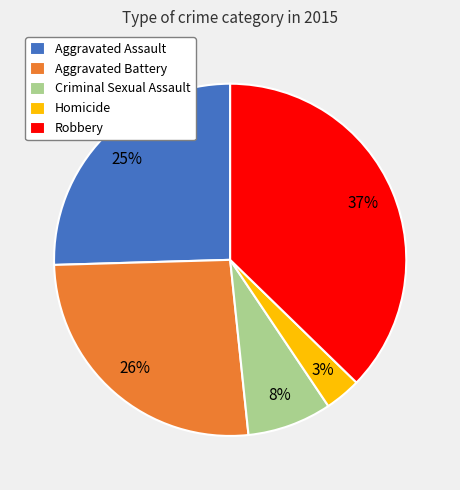

To the nearest percent, what percentage of the pie is Aggravated Assault?

25%